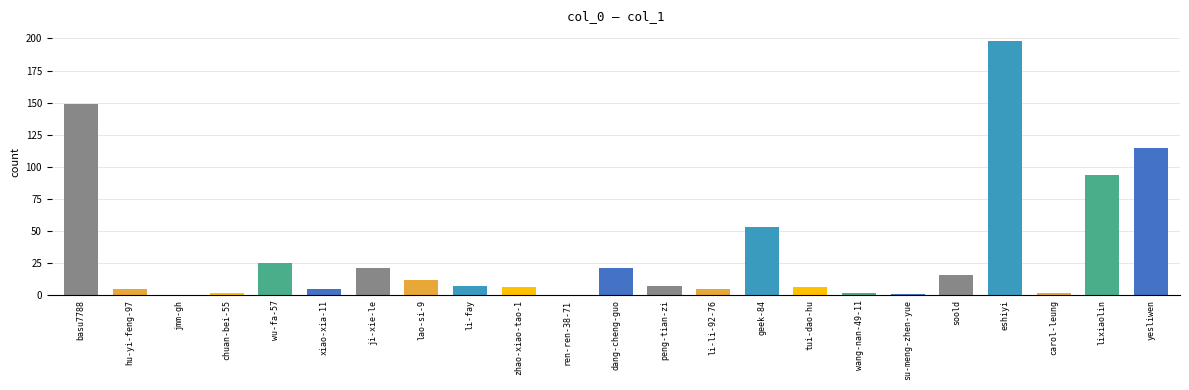

What is the ratio of the value at geek-84 to the value at ji-xie-le?

2.5